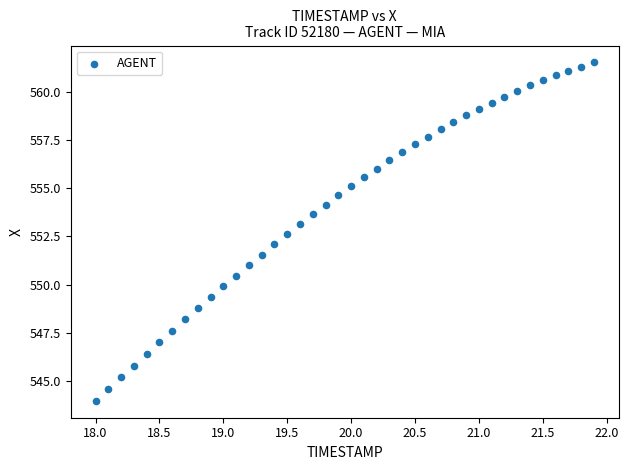

What is the range of X values (max minus min)?

3.9